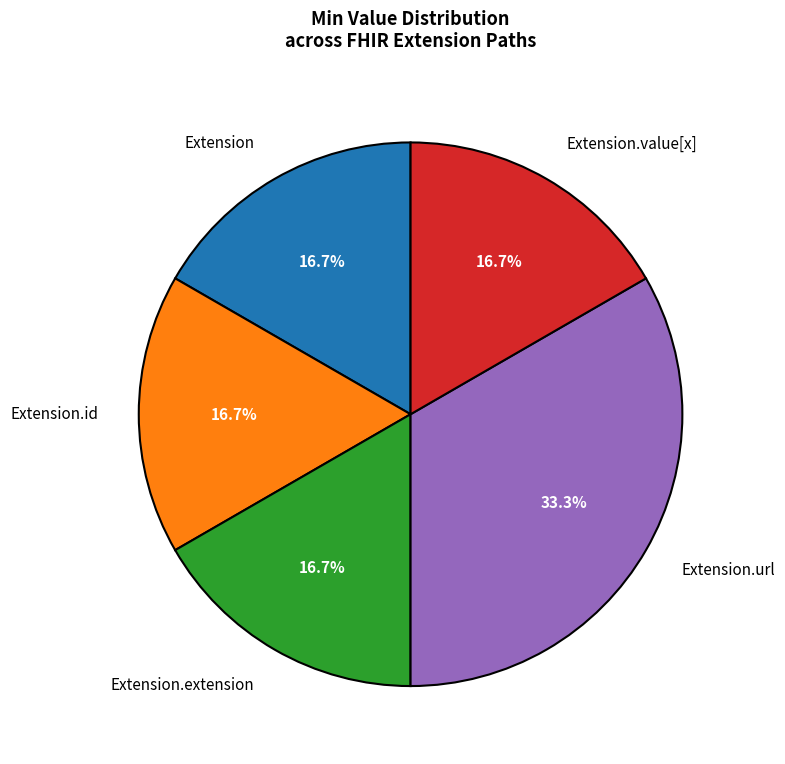

Approximately how many times larger is the value at Extension.value[x] compared to Extension?

1.0